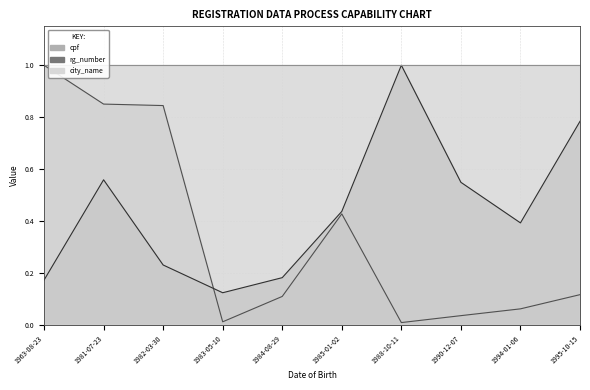

How many lines are shown in the chart?

2